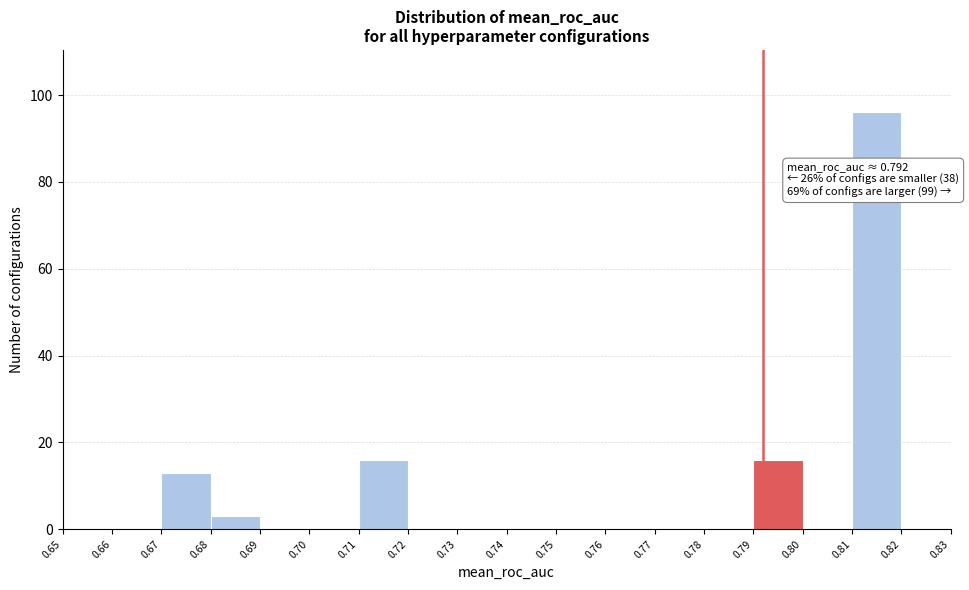

Which range on the x-axis has the tallest bar?

0.81 to 0.82